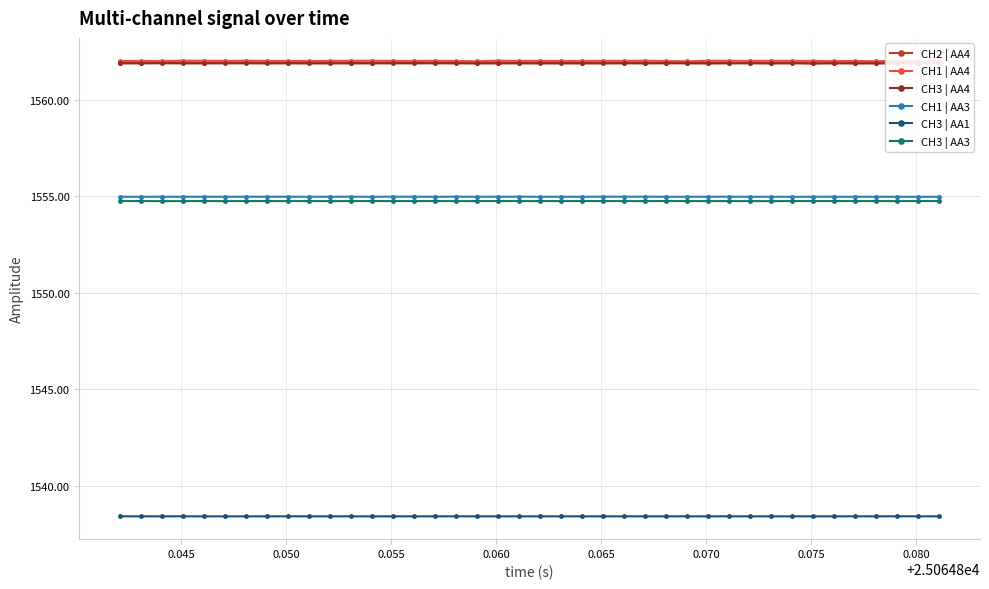

Reading left to right, extract all data points from this chart.

CH2 | AA4: 1561.9	1561.9	1561.9	1561.9	1561.9	1561.9	1561.9	1561.9	1561.9	1561.9	1561.9	1561.9	1561.9	1561.9	1561.9	1561.9	1561.9	1561.9	1561.9	1561.9	1561.9	1561.9	1561.9	1561.9	1561.9	1561.9	1561.9	1561.9	1561.9	1561.9	1561.9	1561.9	1561.9	1561.9	1561.9	1561.9	1561.9	1561.9	1561.9	1561.9
CH1 | AA4: 1562.0	1562.0	1562.0	1562.0	1562.0	1562.0	1562.0	1562.0	1562.0	1562.0	1562.0	1562.0	1562.0	1562.0	1562.0	1562.0	1562.0	1562.0	1562.0	1562.0	1562.0	1562.0	1562.0	1562.0	1562.0	1562.0	1562.0	1562.0	1562.0	1562.0	1562.0	1562.0	1562.0	1562.0	1562.0	1562.0	1562.0	1562.0	1562.0	1562.0
CH3 | AA4: 1561.9	1561.9	1561.9	1561.9	1561.9	1561.9	1561.9	1561.9	1561.9	1561.9	1561.9	1561.9	1561.9	1561.9	1561.9	1561.9	1561.9	1561.9	1561.9	1561.9	1561.9	1561.9	1561.9	1561.9	1561.9	1561.9	1561.9	1561.9	1561.9	1561.9	1561.9	1561.9	1561.9	1561.9	1561.9	1561.9	1561.9	1561.9	1561.9	1561.9
CH1 | AA3: 1555.0	1555.0	1555.0	1555.0	1555.0	1555.0	1555.0	1555.0	1555.0	1555.0	1555.0	1555.0	1555.0	1555.0	1555.0	1555.0	1555.0	1555.0	1555.0	1555.0	1555.0	1555.0	1555.0	1555.0	1555.0	1555.0	1555.0	1555.0	1555.0	1555.0	1555.0	1555.0	1555.0	1555.0	1555.0	1555.0	1555.0	1555.0	1555.0	1555.0
CH3 | AA1: 1538.4	1538.4	1538.4	1538.4	1538.4	1538.4	1538.4	1538.4	1538.4	1538.4	1538.4	1538.4	1538.4	1538.4	1538.4	1538.4	1538.4	1538.4	1538.4	1538.4	1538.4	1538.4	1538.4	1538.4	1538.4	1538.4	1538.4	1538.4	1538.4	1538.4	1538.4	1538.4	1538.4	1538.4	1538.4	1538.4	1538.4	1538.4	1538.4	1538.4
CH3 | AA3: 1554.7	1554.7	1554.7	1554.7	1554.7	1554.7	1554.7	1554.7	1554.7	1554.7	1554.7	1554.7	1554.7	1554.7	1554.7	1554.7	1554.7	1554.7	1554.7	1554.7	1554.7	1554.7	1554.7	1554.7	1554.7	1554.7	1554.7	1554.7	1554.7	1554.7	1554.7	1554.7	1554.7	1554.7	1554.7	1554.7	1554.7	1554.7	1554.7	1554.7